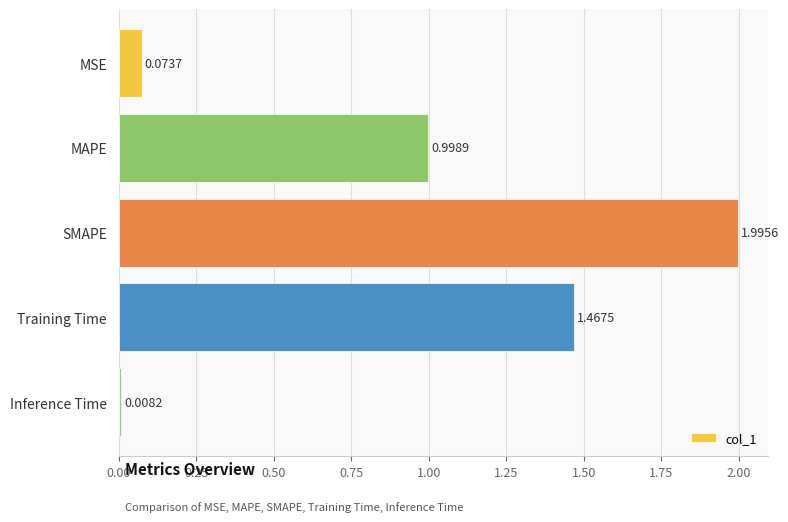

At which label is the value closest to 1?

MAPE